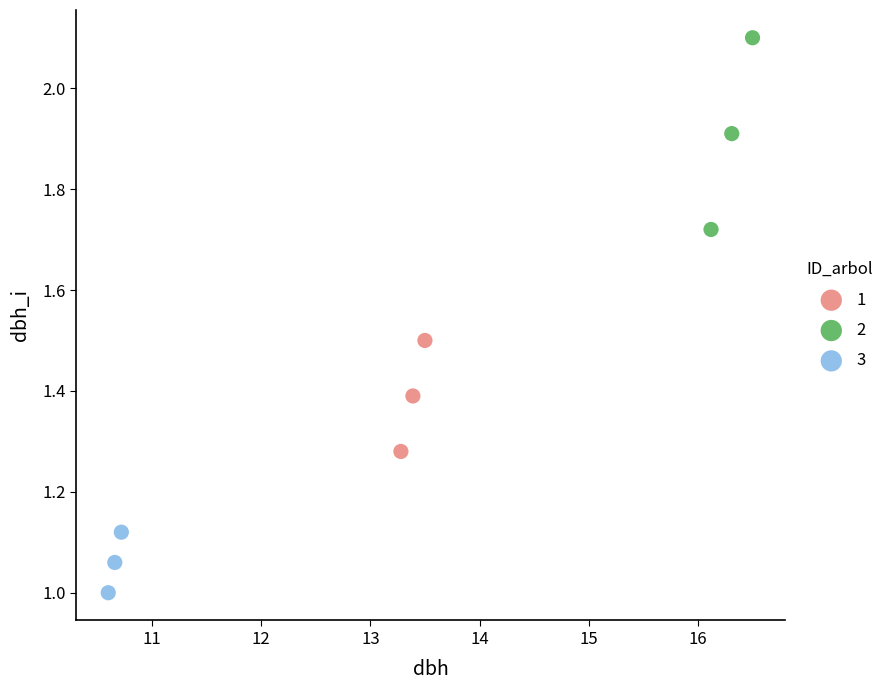

Which series contains the lowest Y value?

3